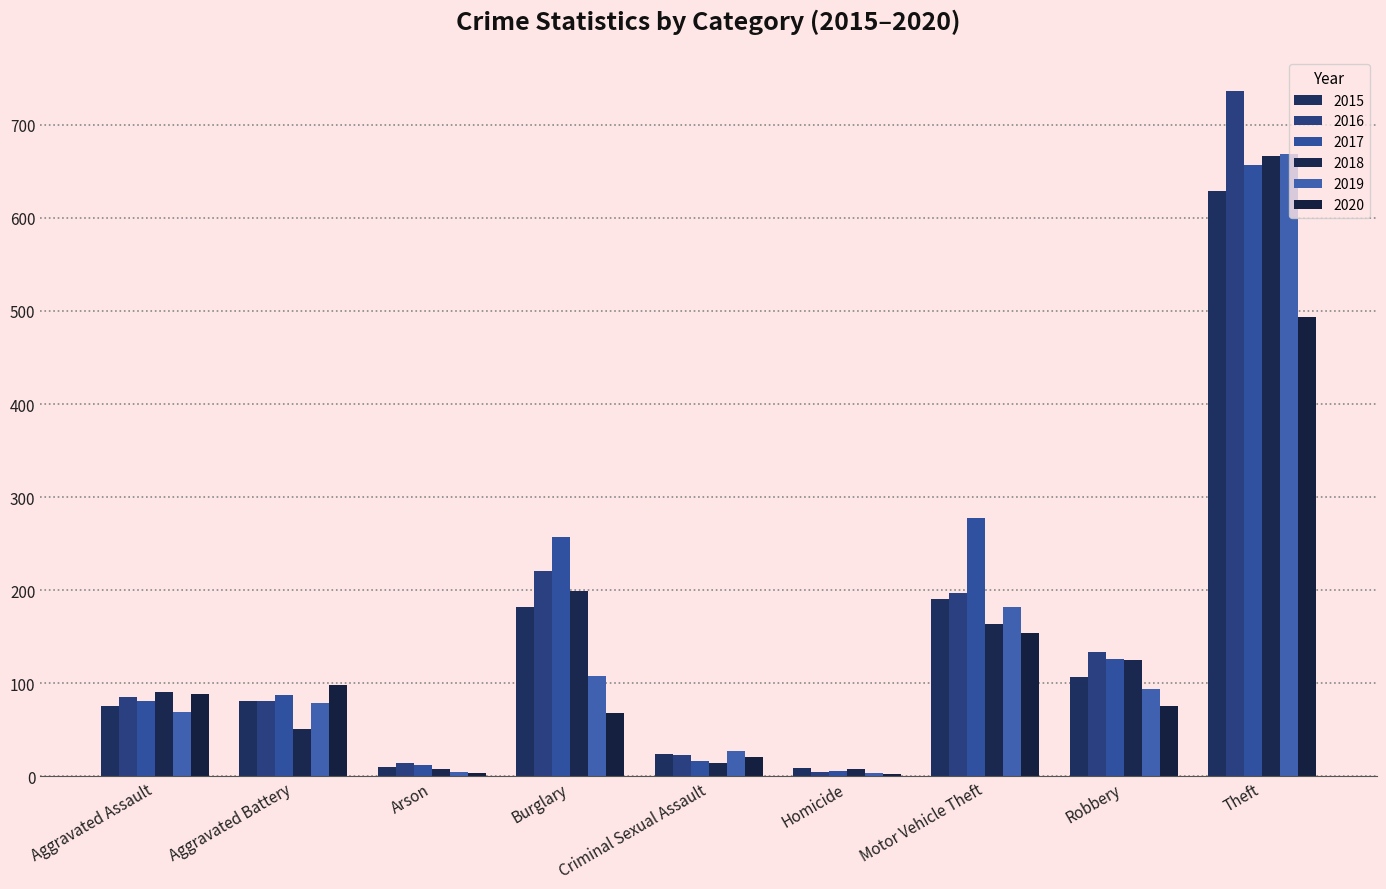

What is the difference between the second highest and second lowest values in the 2019 series?

177